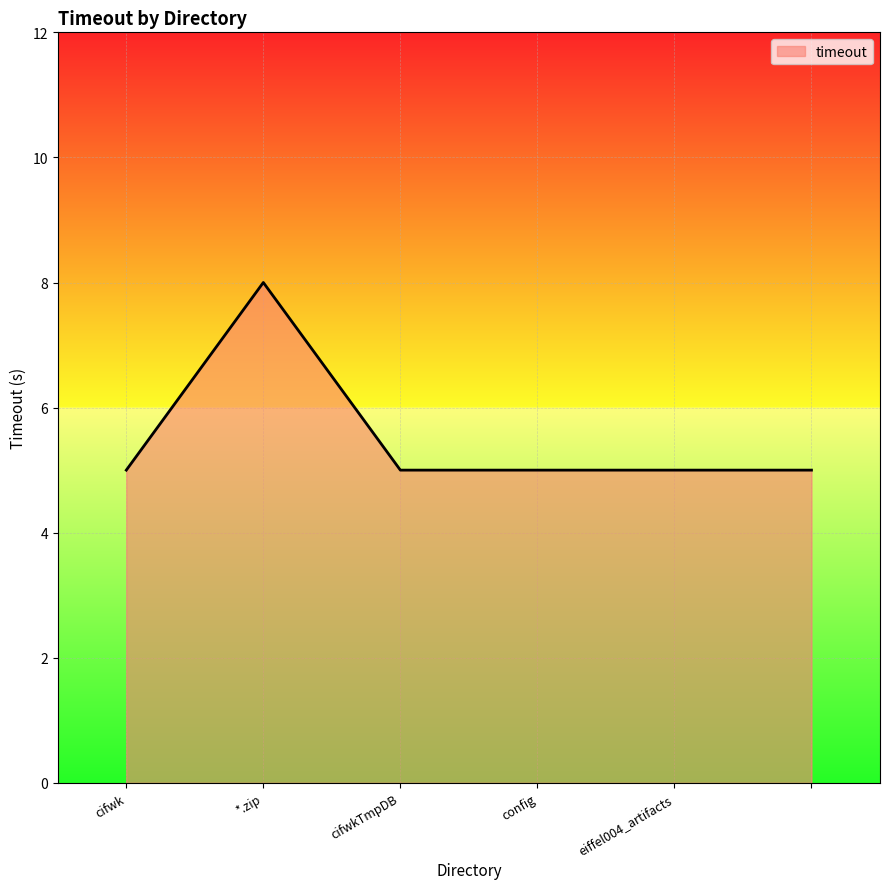

What is the difference between the maximum and minimum values?

3